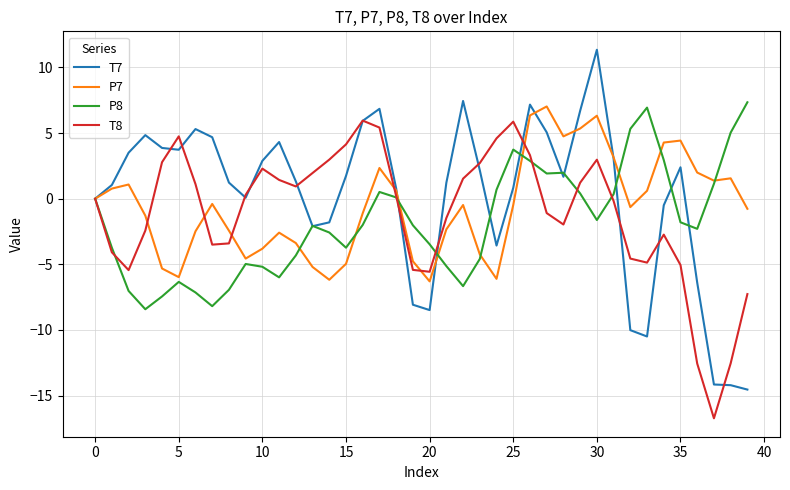

List the series in order of their overall mean, lowest first.

P8, T8, P7, T7